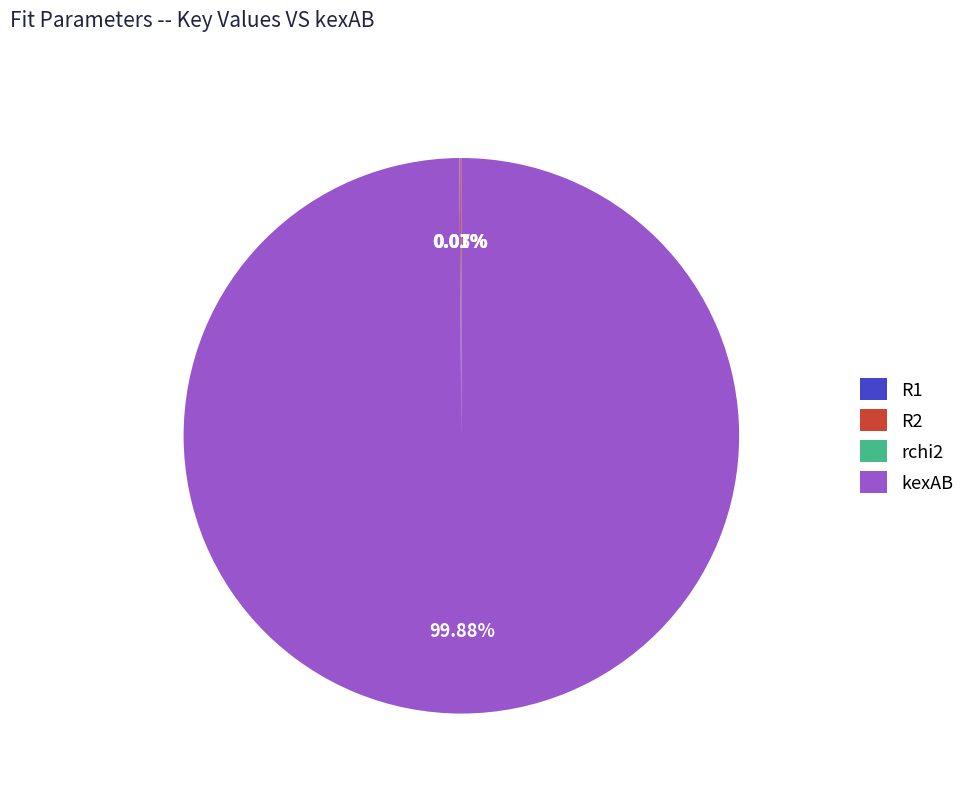

Which slice is the largest?

kexAB